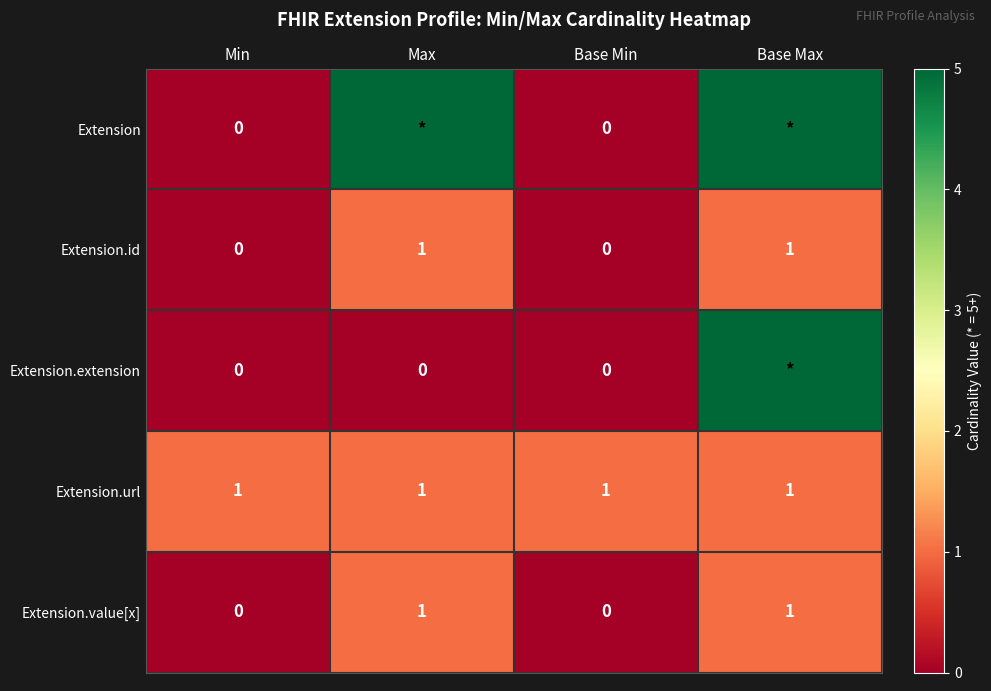

Count the Extension.value[x] values in the range 0 to 1.

4